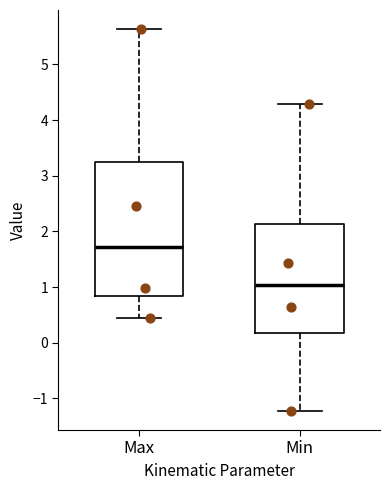

Reading left to right, transcribe this box plot: for each box, give where its median line is, the range the box spans, and where its two whiskers end, as read against the y-axis. The values are not printed on the chart, so give them approximately, as read against the axis.

Max: median 1.7, box 0.8 to 3.3, whiskers 0.5 to 5.6
Min: median 1.0, box 0.2 to 2.1, whiskers -1.2 to 4.3